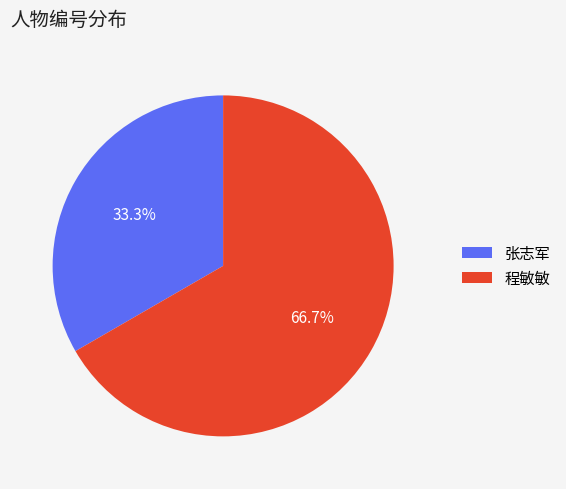

To the nearest percent, what is the combined percentage of 程敏敏 and 张志军?

100%